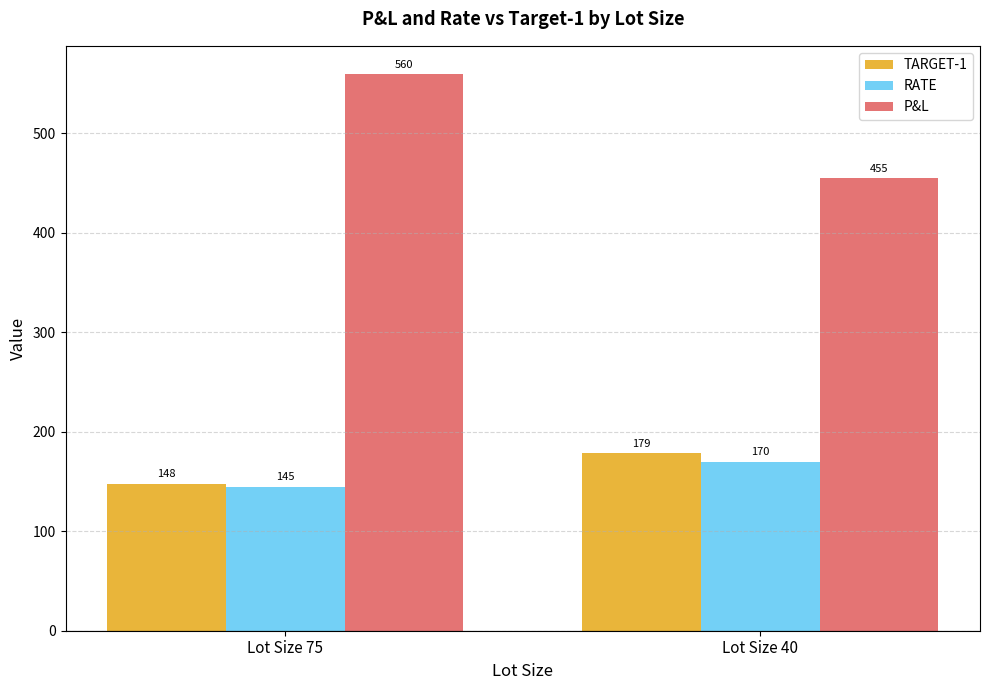

What is the difference between the maximum and minimum values in the TARGET-1 series?

30.8